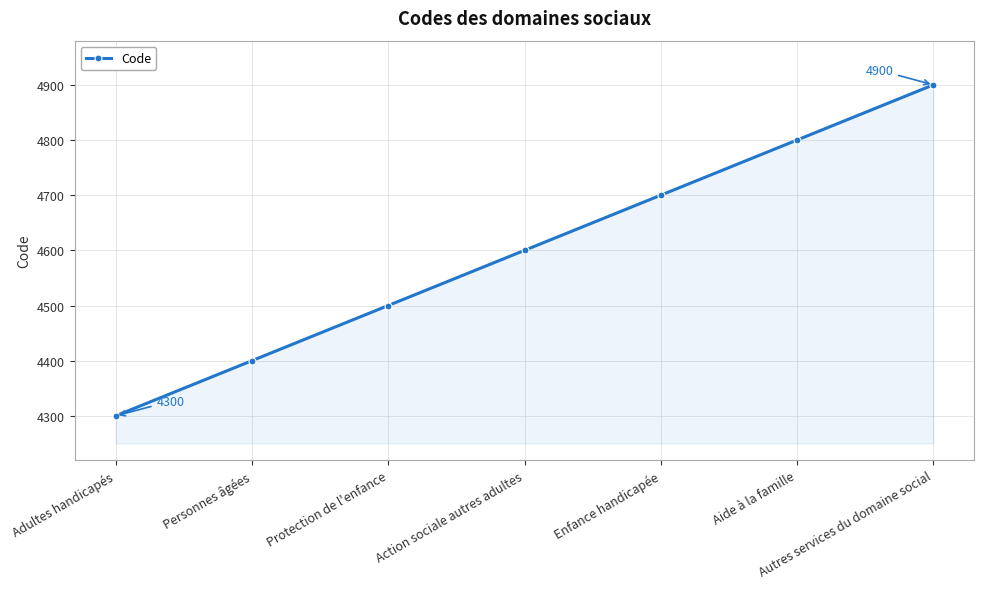

Count the values in the range 4400 to 4800.

5